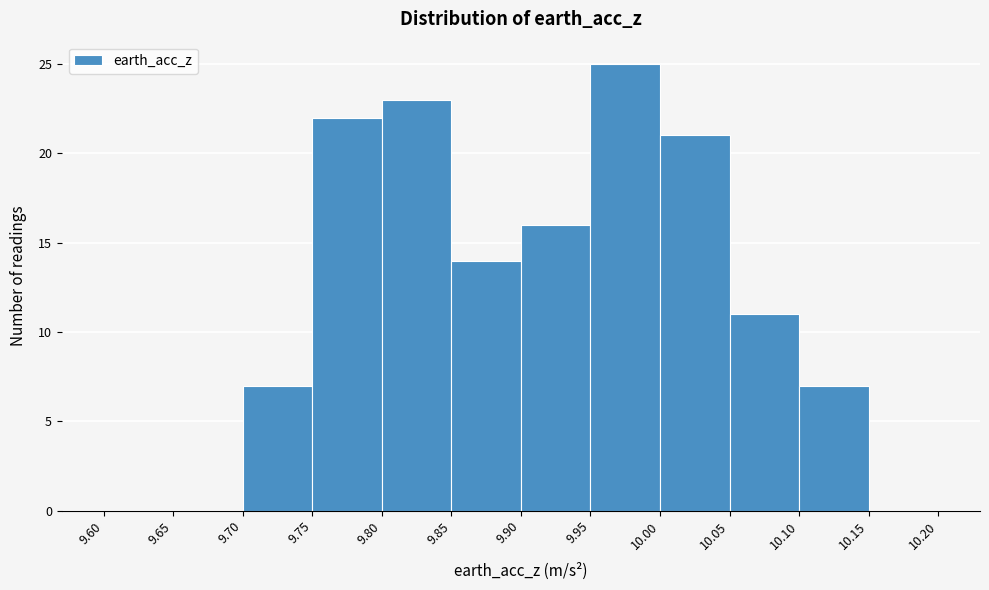

Over which range of the x-axis is the bar tallest?

9.95 to 10.00